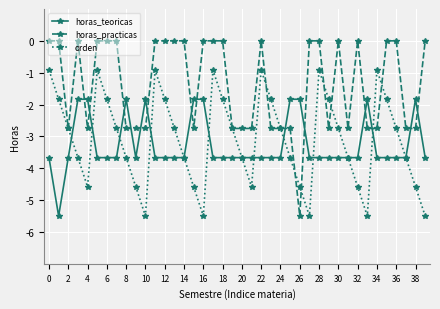

What is the minimum value shown in the chart?

-5.5